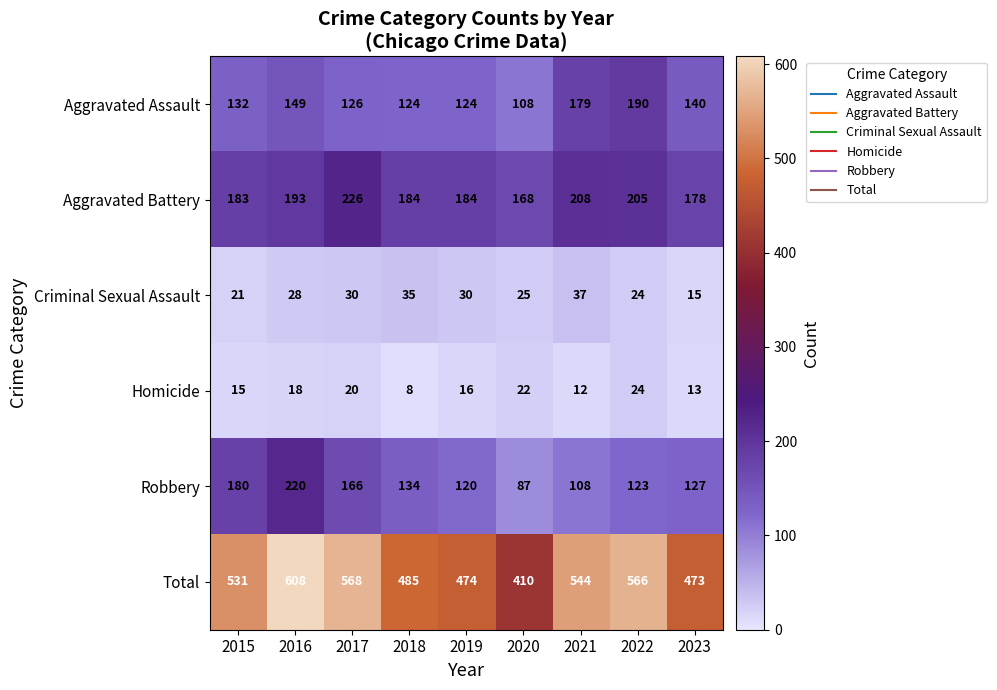

What is the sum of the Aggravated Assault values at 2019 and 2015?

256